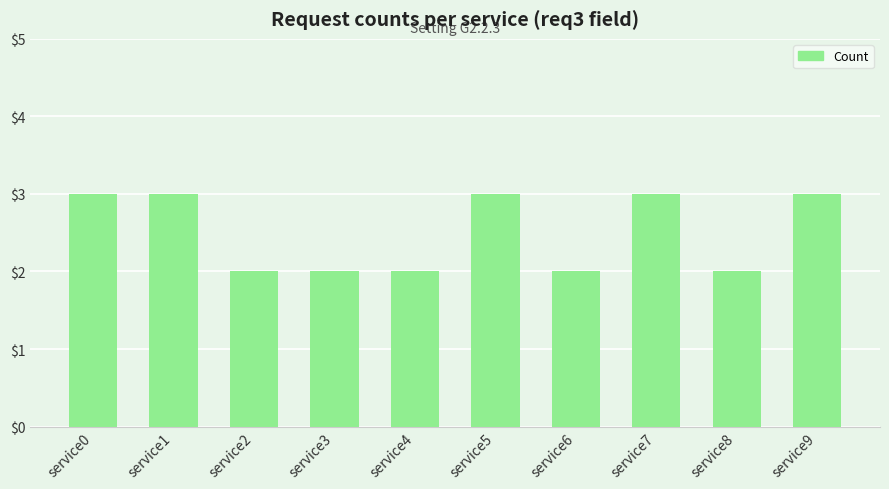

Reading right to left, what are all the values shown in this chart?

service9=3	service8=2	service7=3	service6=2	service5=3	service4=2	service3=2	service2=2	service1=3	service0=3